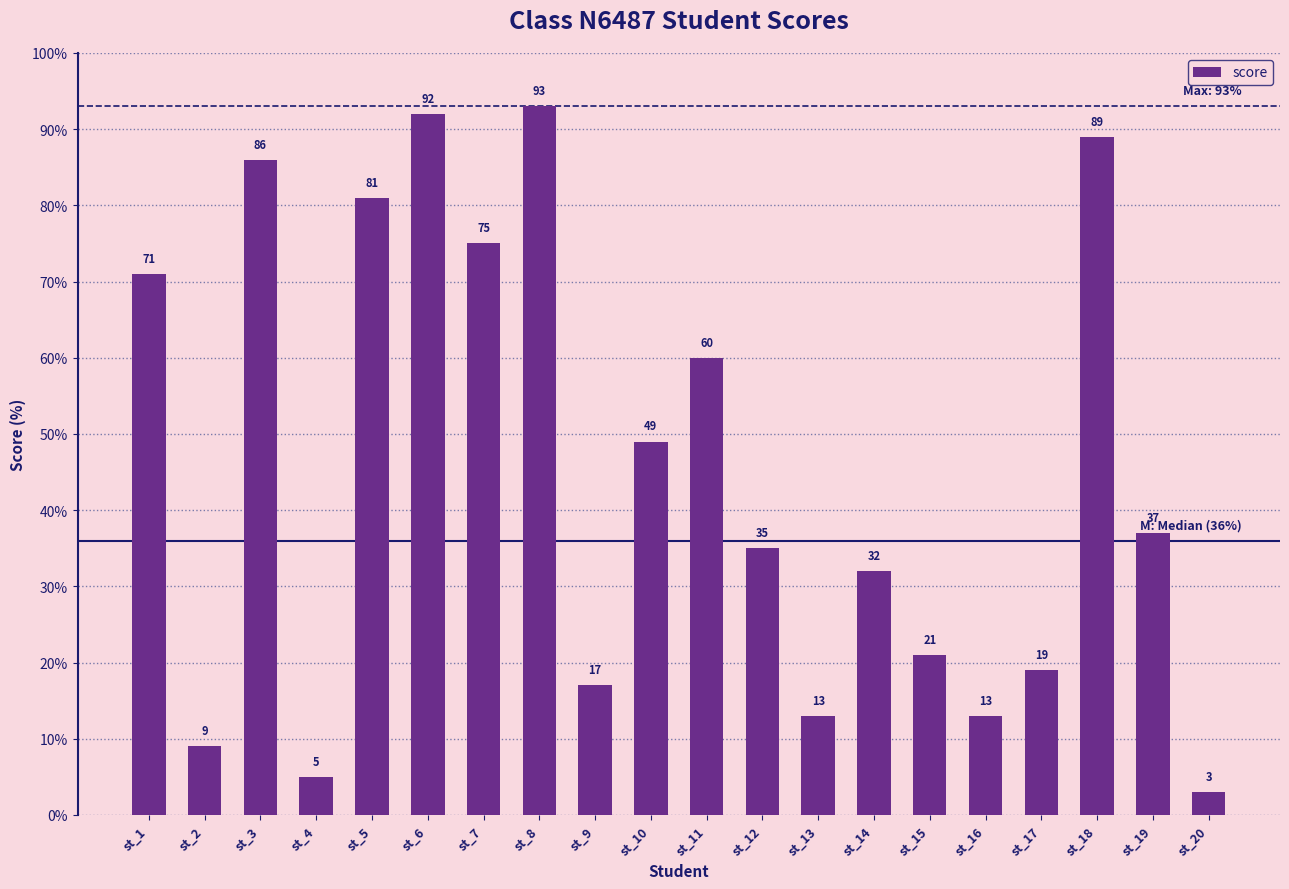

What is the difference between the maximum and minimum values?

90